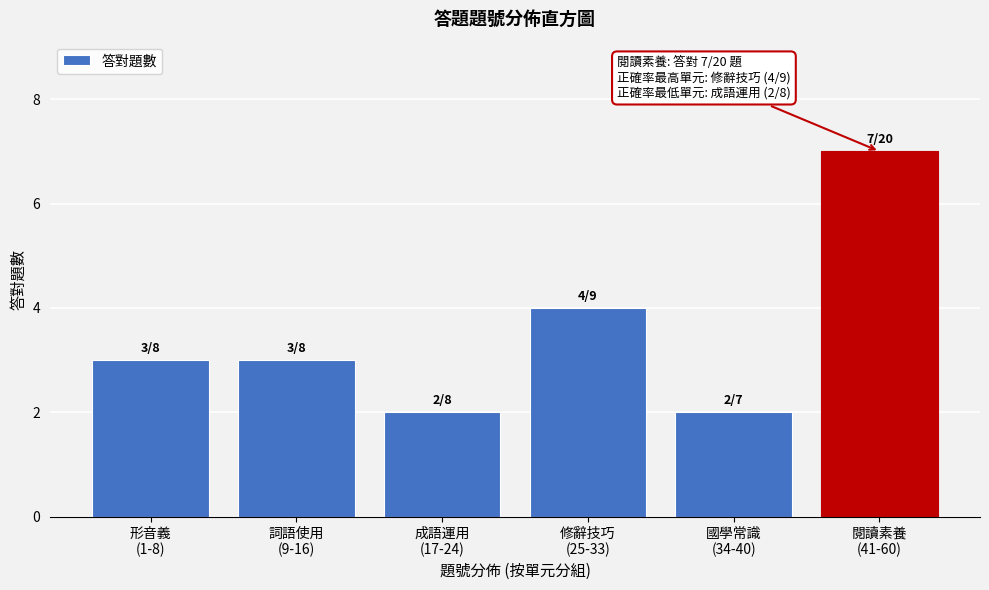

Reading left to right, what are all the values shown in this chart?

3	3	2	4	2	7